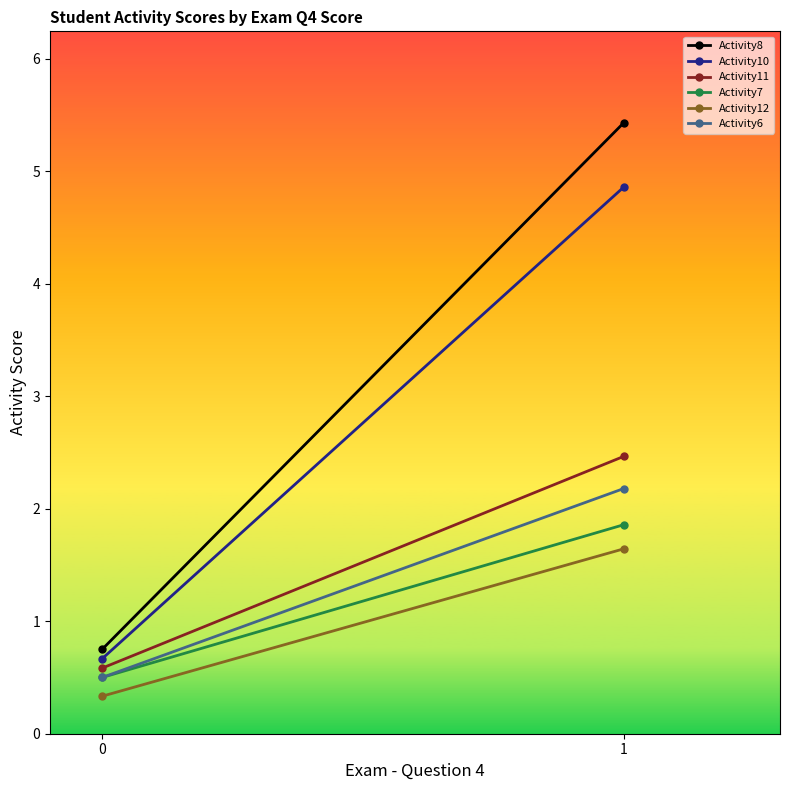

What are all the series names shown in the legend?

Activity8, Activity10, Activity11, Activity7, Activity12, Activity6